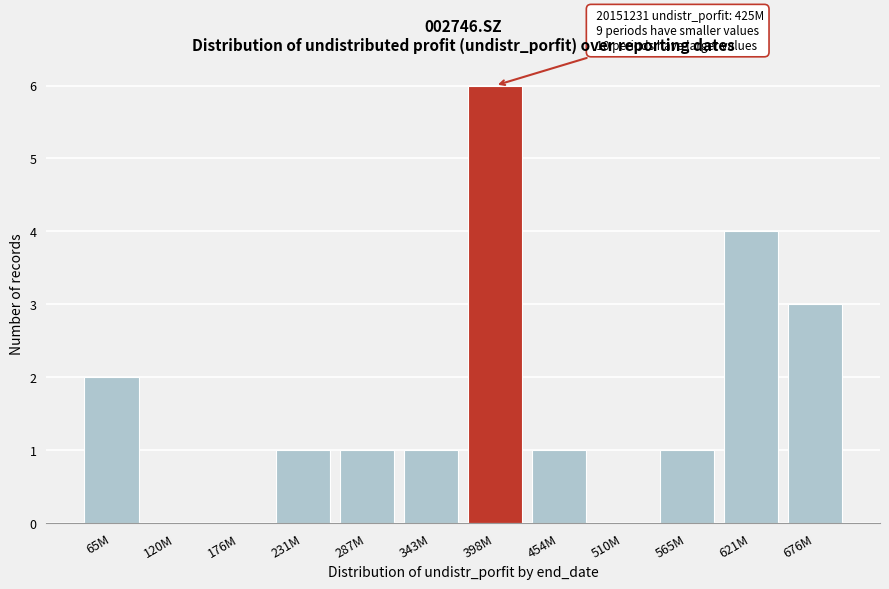

Reading right to left, transcribe all the data shown in this chart.

676M=3	621M=4	565M=1	510M=0	454M=1	398M=6	343M=1	287M=1	231M=1	176M=0	120M=0	65M=2